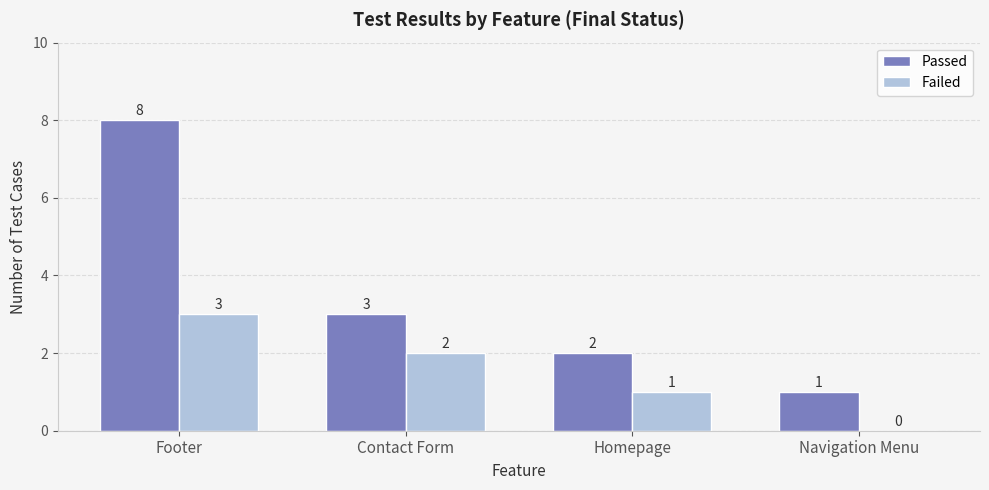

Are the bars grouped side by side (vs. stacked)?

Yes